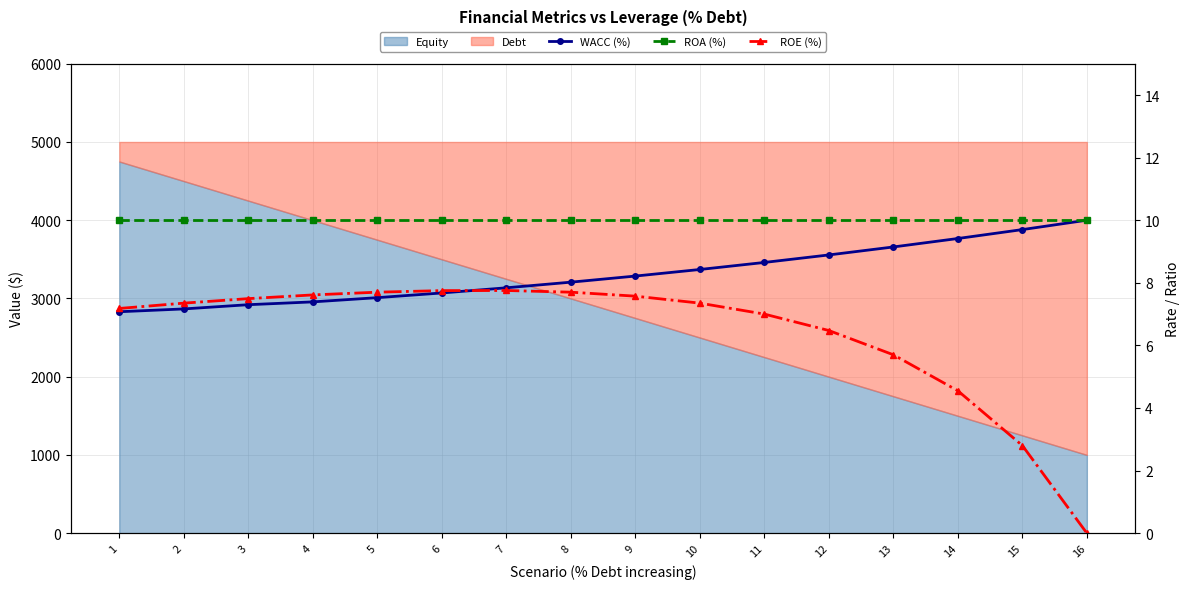

Which category has the lowest value in the ROE (%) series?

16